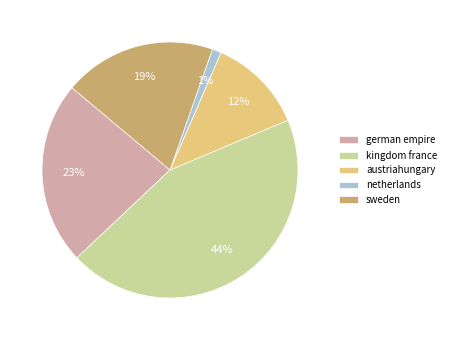

Combined, do netherlands and sweden account for over 50%?

No